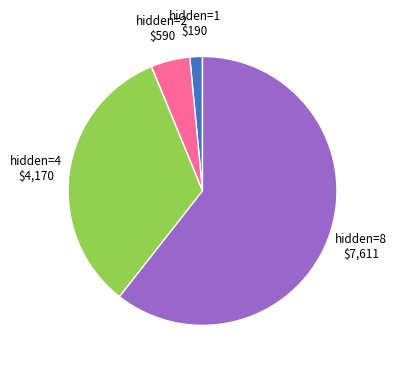

How many slices are in this pie chart?

4